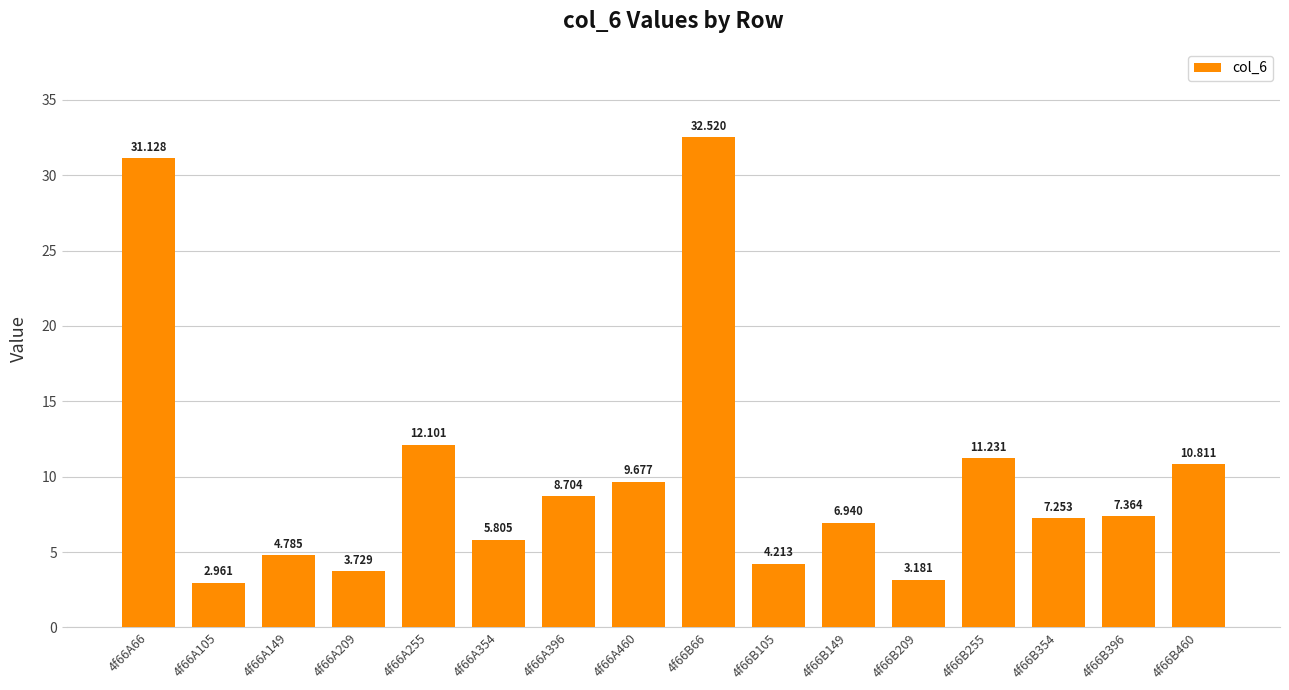

What is the label of the 8th bar from the right?

4f66B66